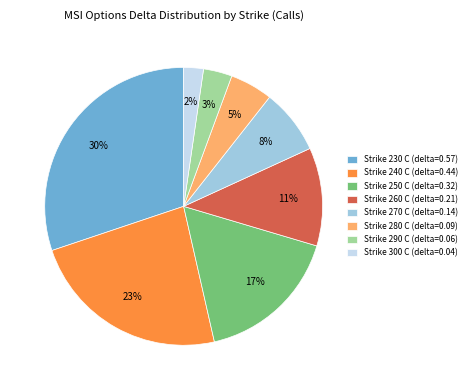

Rank the categories by value from lowest to highest.

Strike 300 C (delta=0.04), Strike 290 C (delta=0.06), Strike 280 C (delta=0.09), Strike 270 C (delta=0.14), Strike 260 C (delta=0.21), Strike 250 C (delta=0.32), Strike 240 C (delta=0.44), Strike 230 C (delta=0.57)